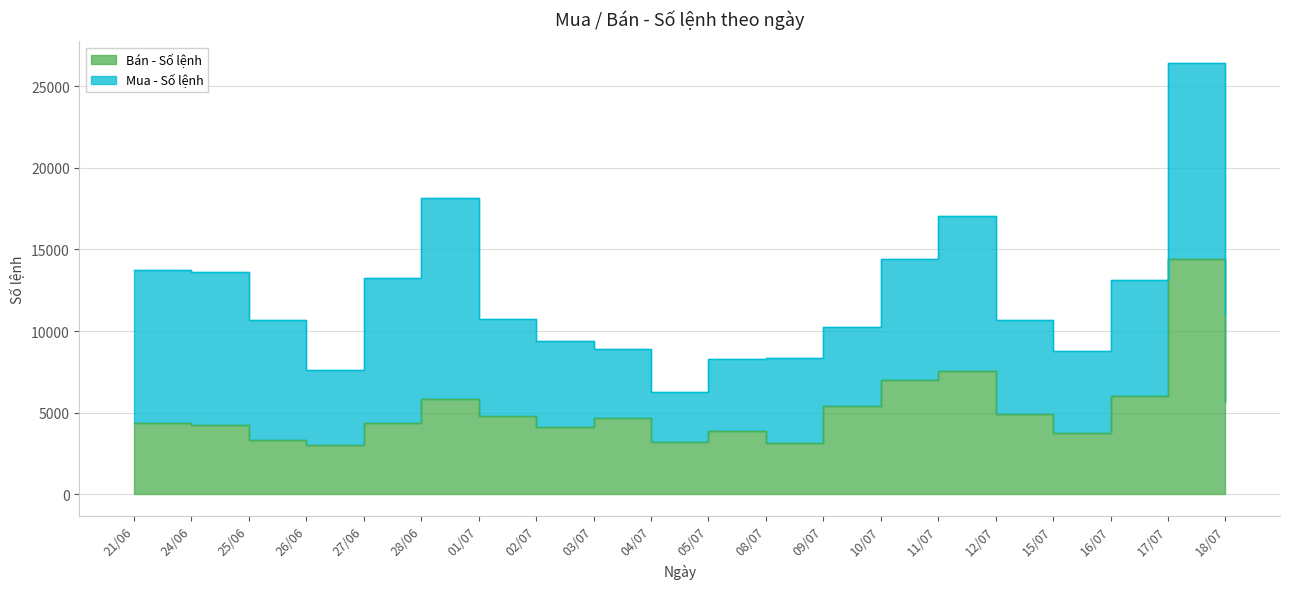

Between 03/07 and 21/06, which is larger?

03/07